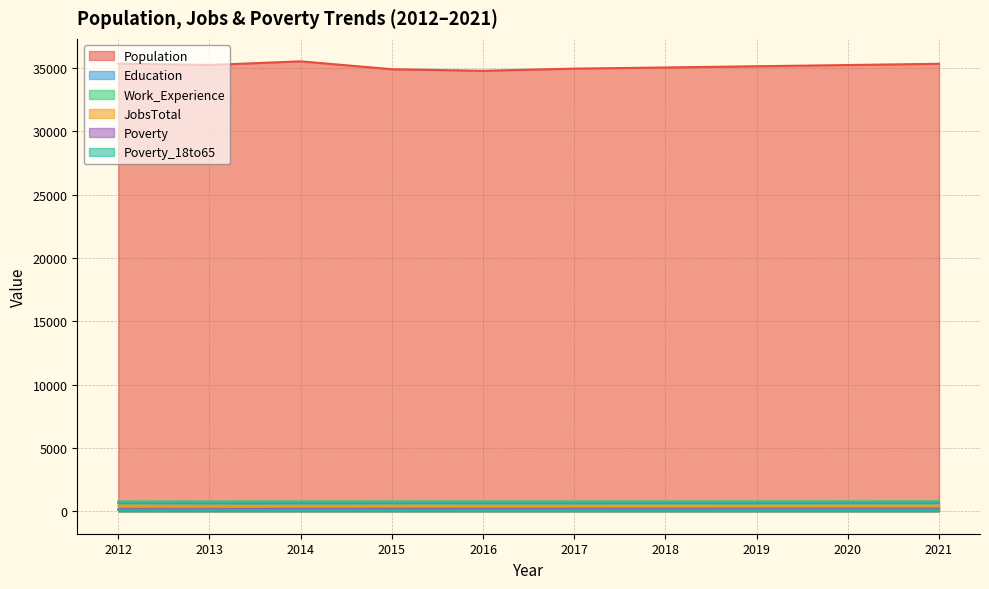

How many lines are shown in the chart?

6